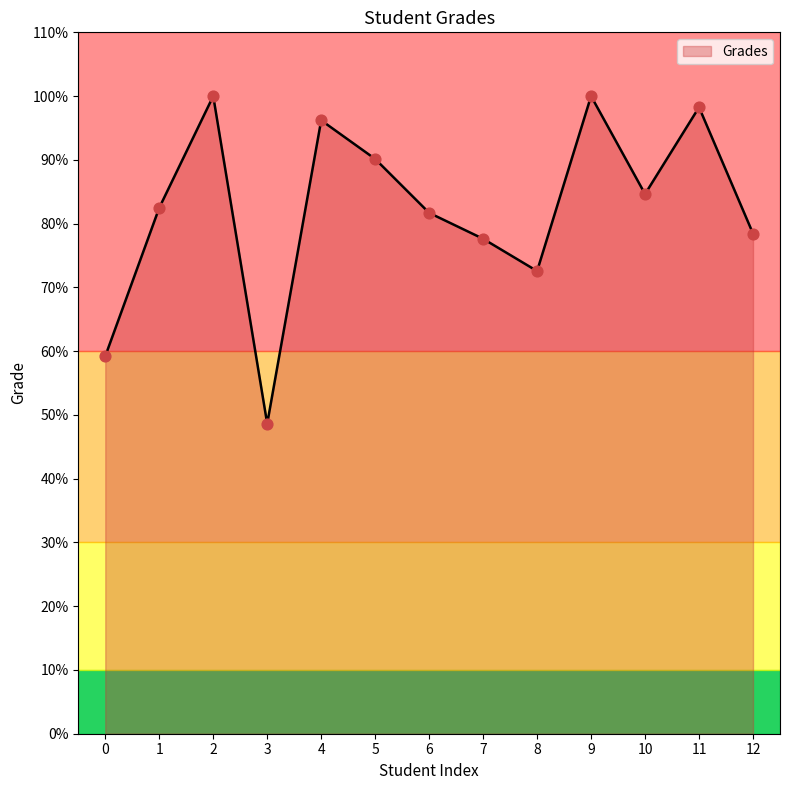

What is the change in value from 4 to 5?

-6.1